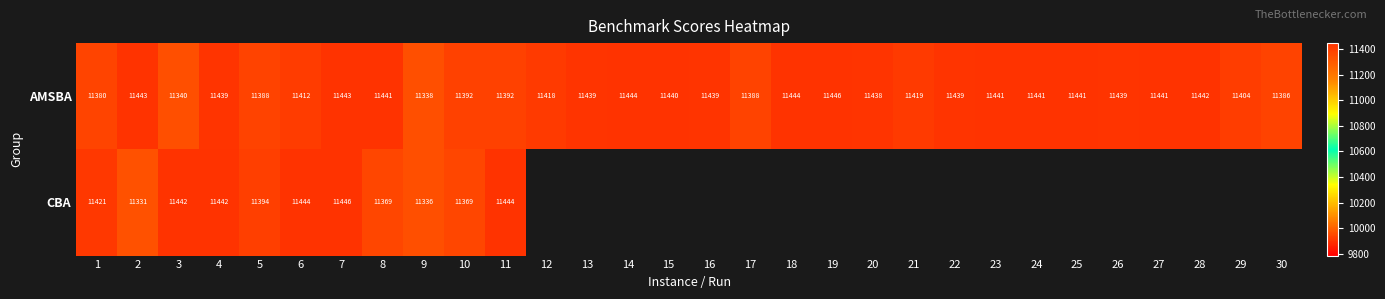

What is the minimum value for AMSBA?

11338.0